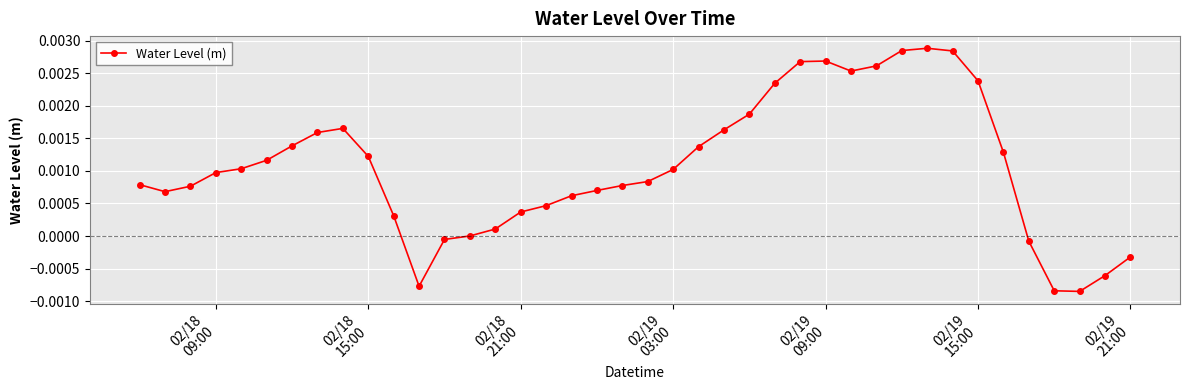

True or false: the data has more than 1 interior local peaks.

True